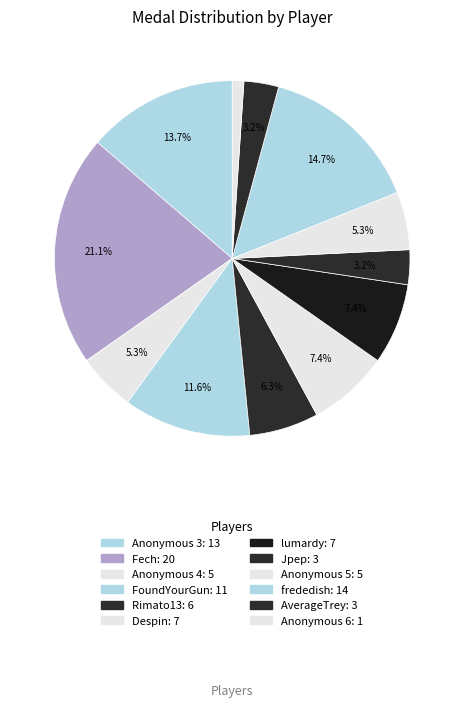

Which slice is the smallest?

Anonymous 6